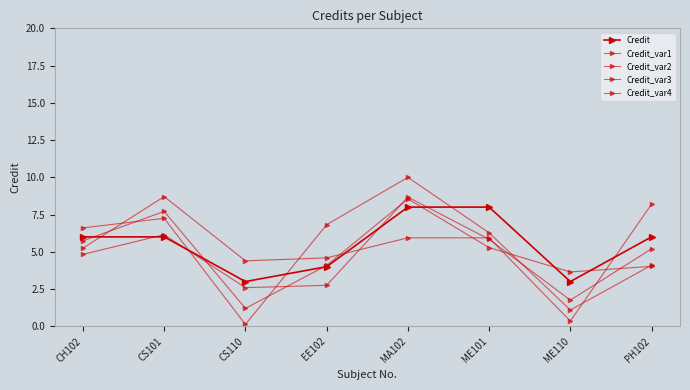

True or false: Credit_var4 has a value of 1.7 at PH102.

False